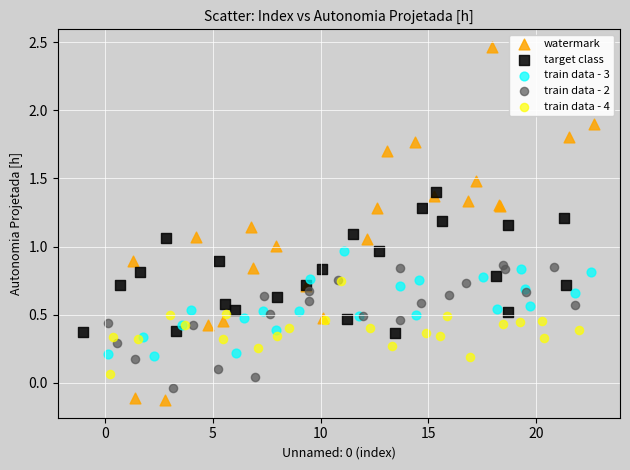

Which series contains the highest Y value?

watermark